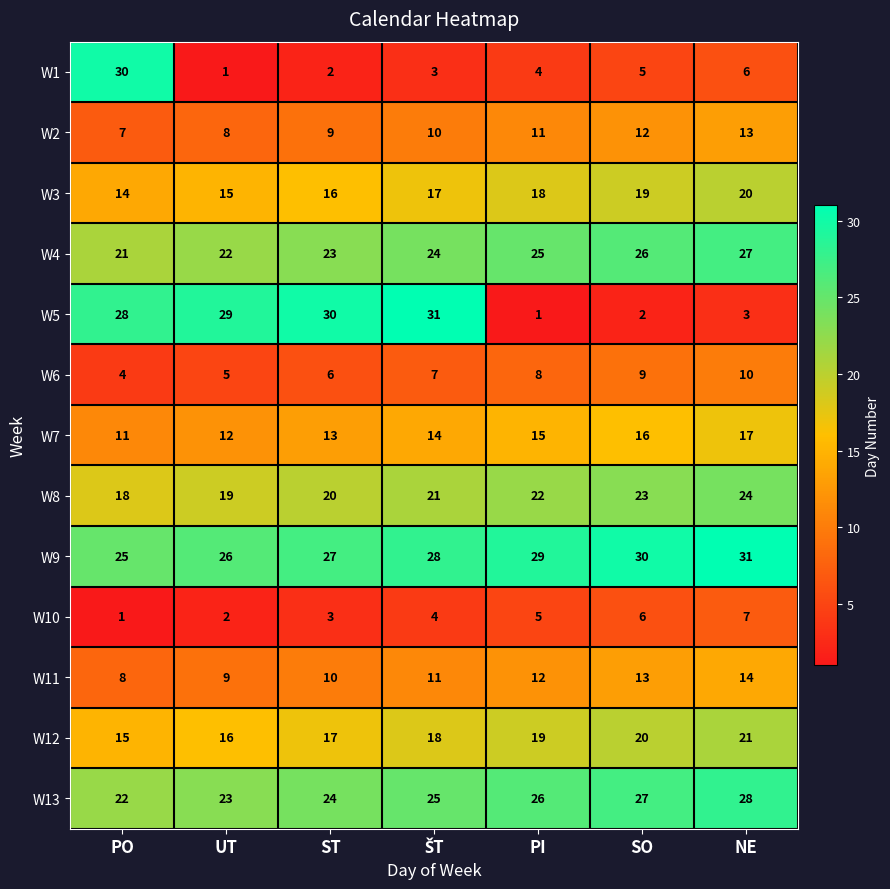

What is the total value across all series at NE?

221